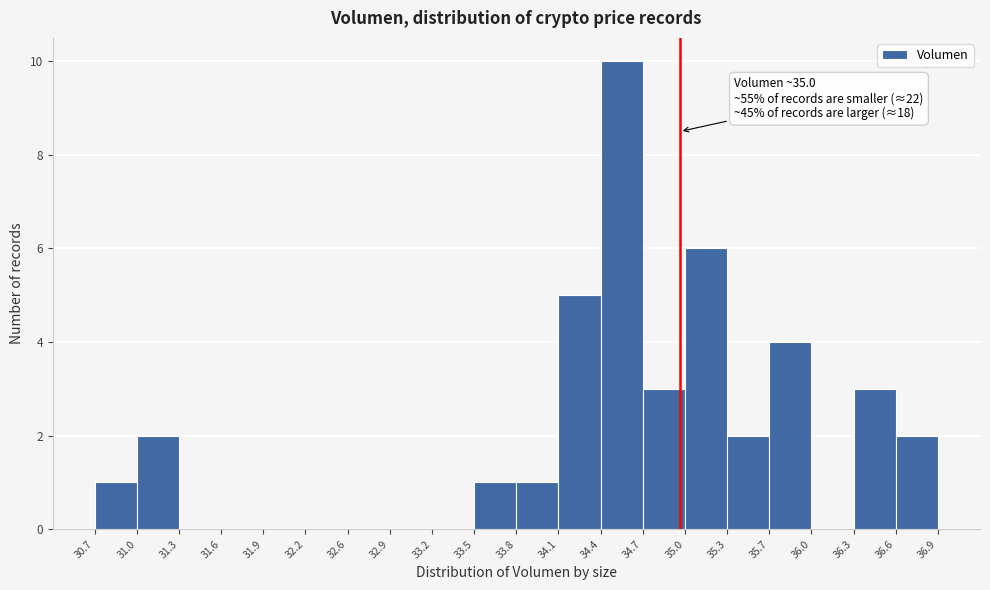

Over which range of the x-axis is the bar tallest?

34.4 to 34.7